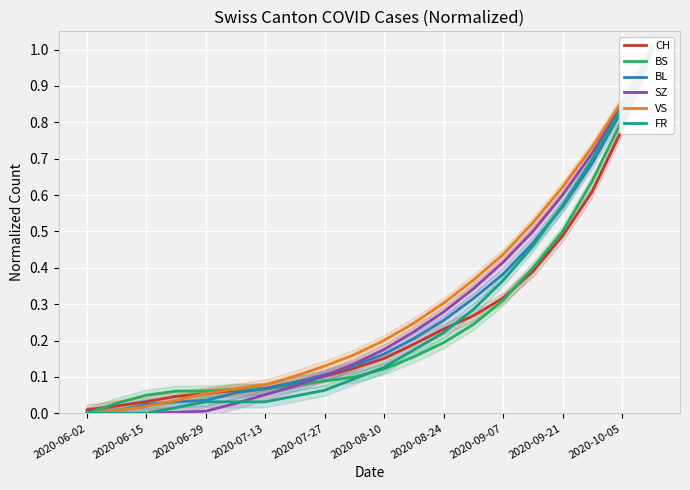

Which series has the widest spread of values?

BS